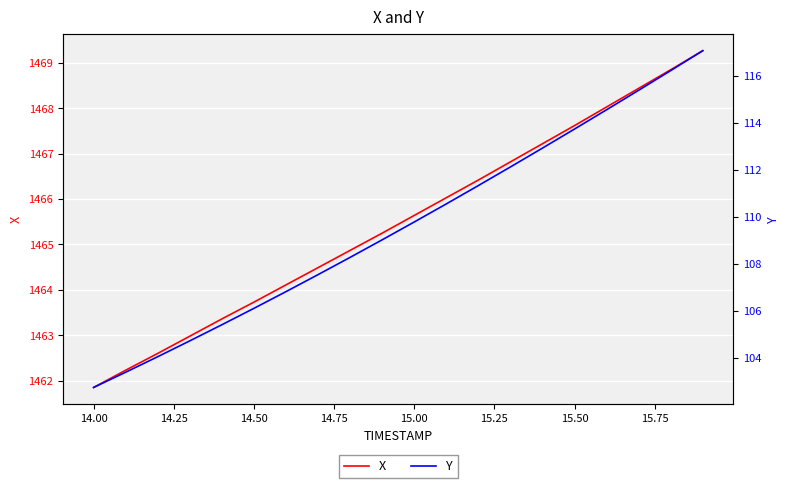

How many data points in Y are above 109?

11